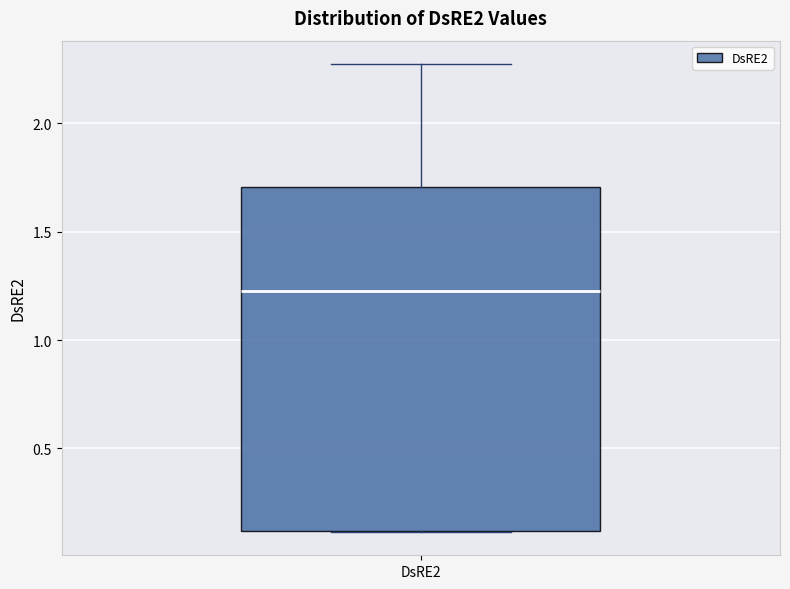

Where is the upper edge of the box for DsRE2 on the y-axis? The values are not printed on the chart, so give them approximately, as read against the axis.

1.70